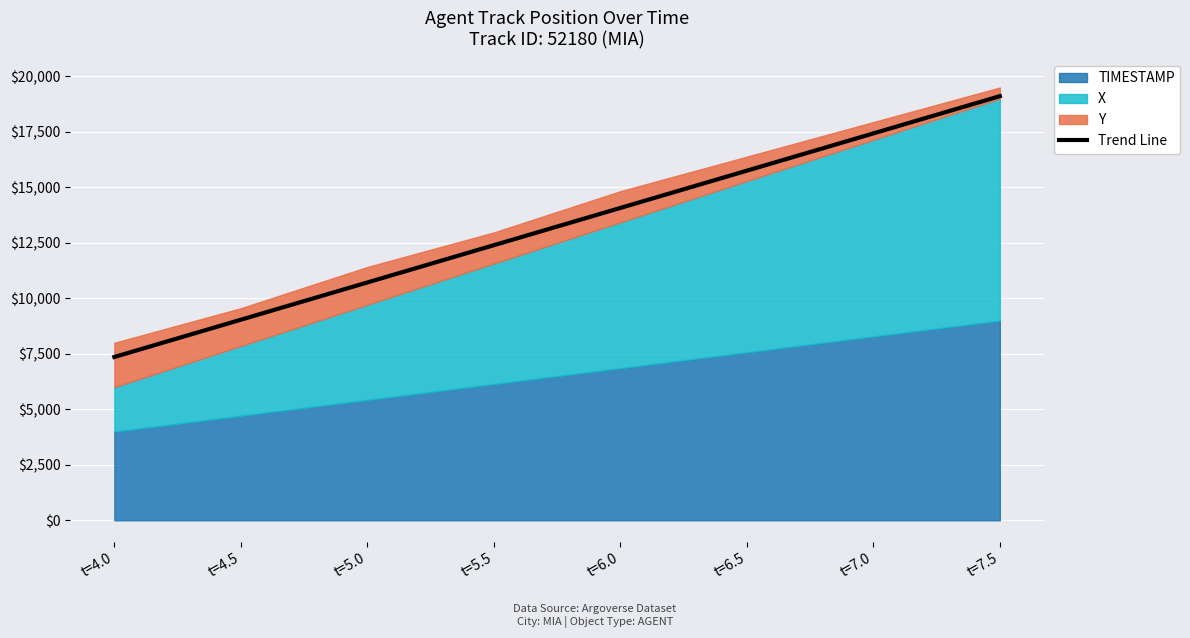

What is the greatest value displayed?

19110.0